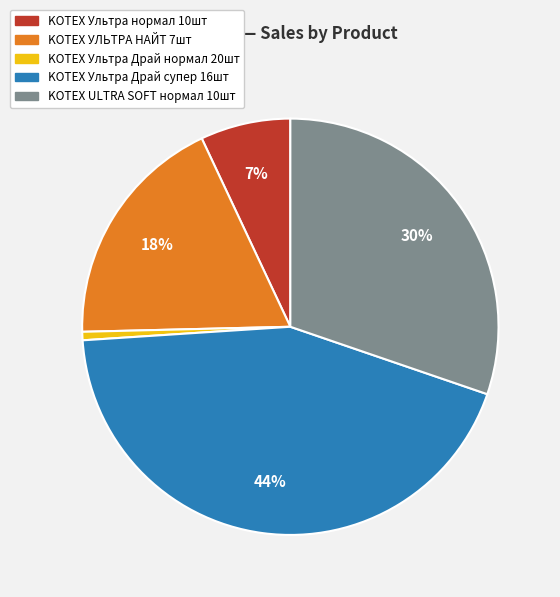

How many slices are in this pie chart?

5